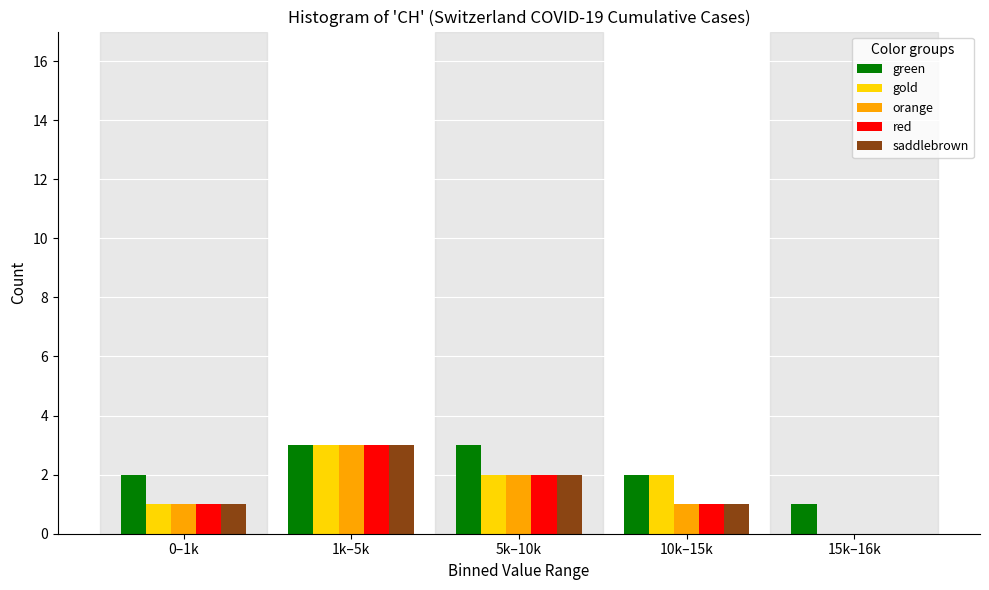

Reading left to right, what are all the values shown in this chart?

green: 0–1k=2	1k–5k=3	5k–10k=3	10k–15k=2	15k–16k=1
gold: 0–1k=1	1k–5k=3	5k–10k=2	10k–15k=2	15k–16k=0
orange: 0–1k=1	1k–5k=3	5k–10k=2	10k–15k=1	15k–16k=0
red: 0–1k=1	1k–5k=3	5k–10k=2	10k–15k=1	15k–16k=0
saddlebrown: 0–1k=1	1k–5k=3	5k–10k=2	10k–15k=1	15k–16k=0